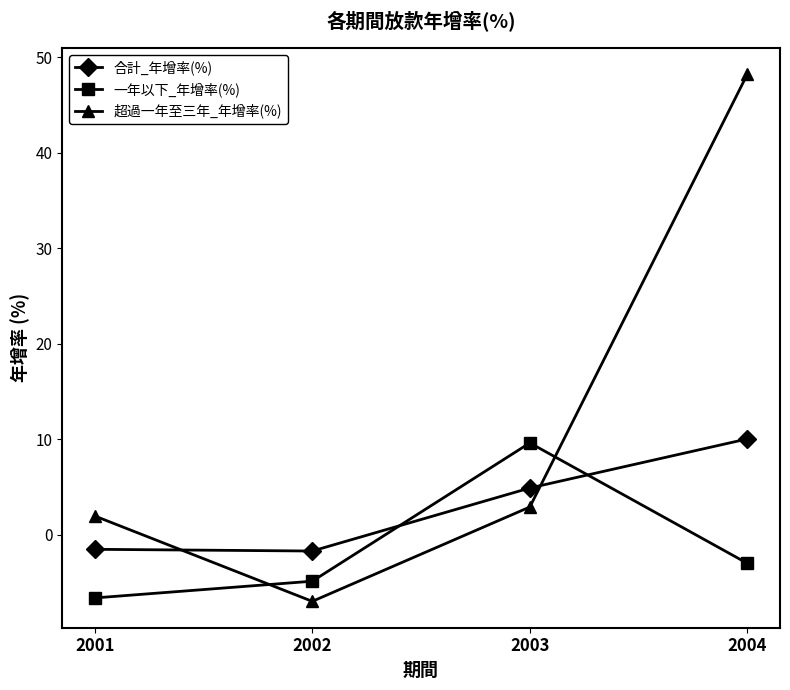

What is the value of the 合計_年增率(%) point at the 2nd from the left?

-1.7